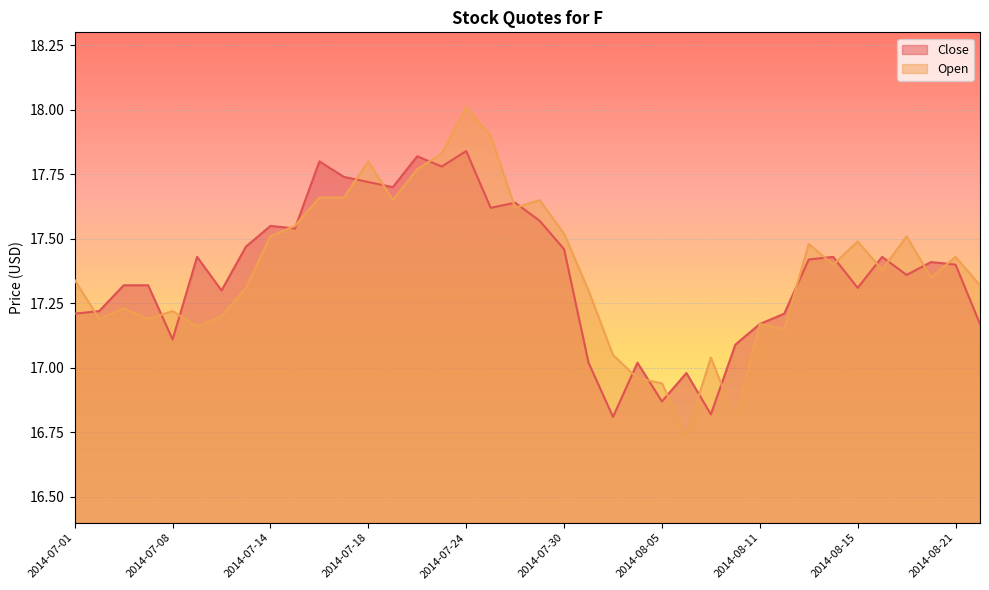

What are all the series names shown in the legend?

Close, Open